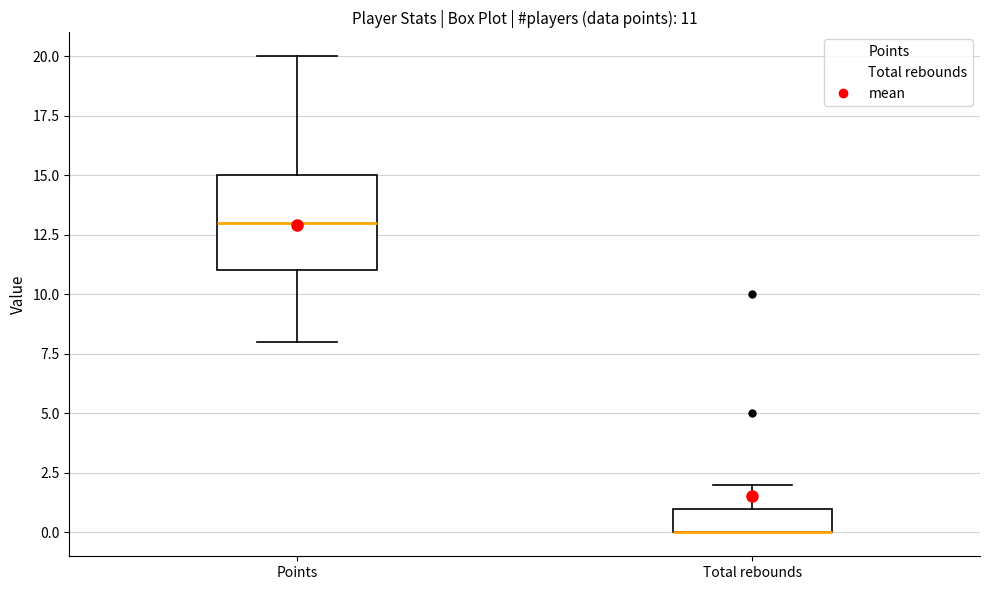

Comparing the boxes themselves (not the whiskers), which one is the tallest?

Points